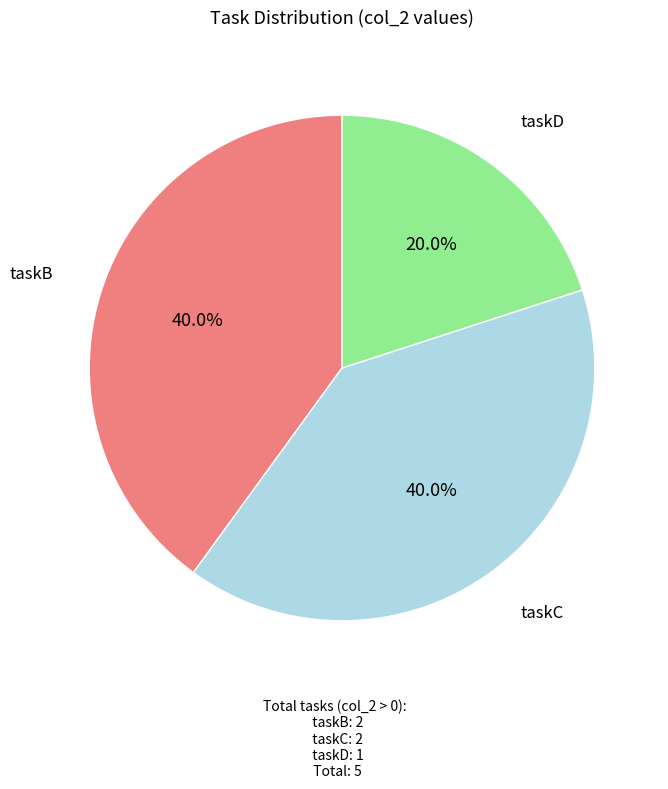

Count the number of slices in the pie.

3